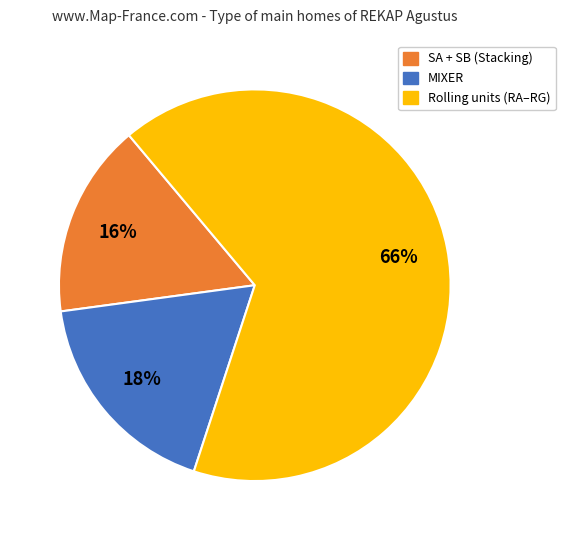

Is there a majority slice in this chart?

Yes